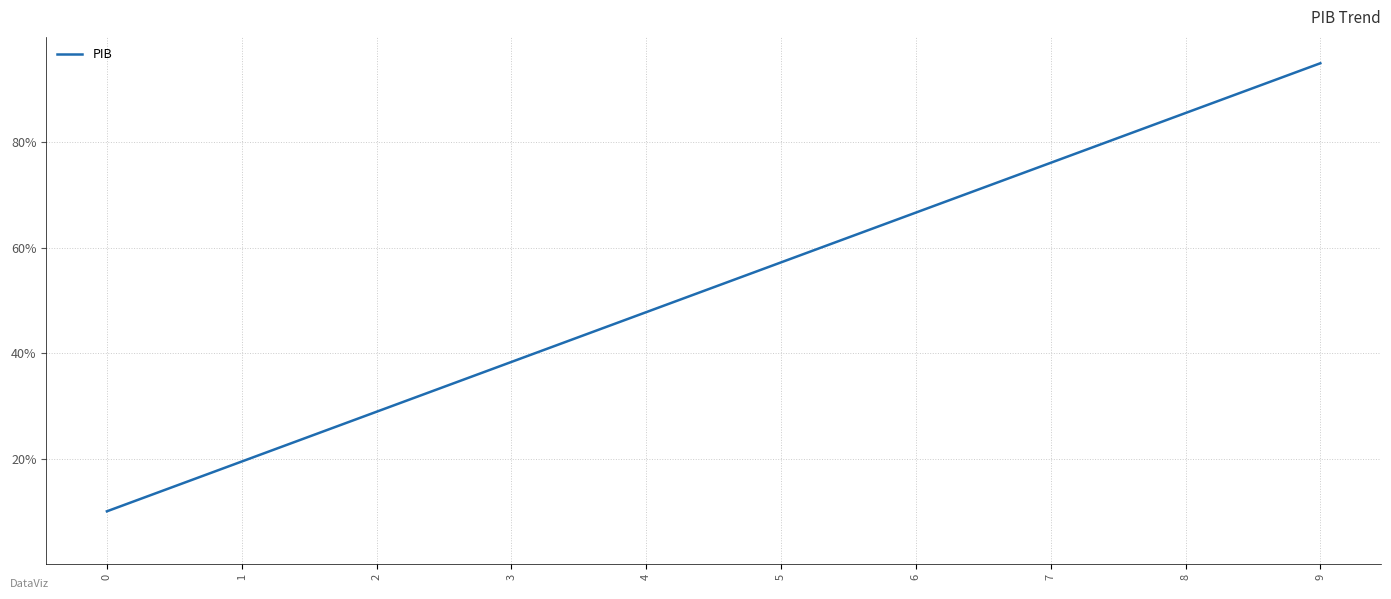

How many categories are shown in the chart?

10